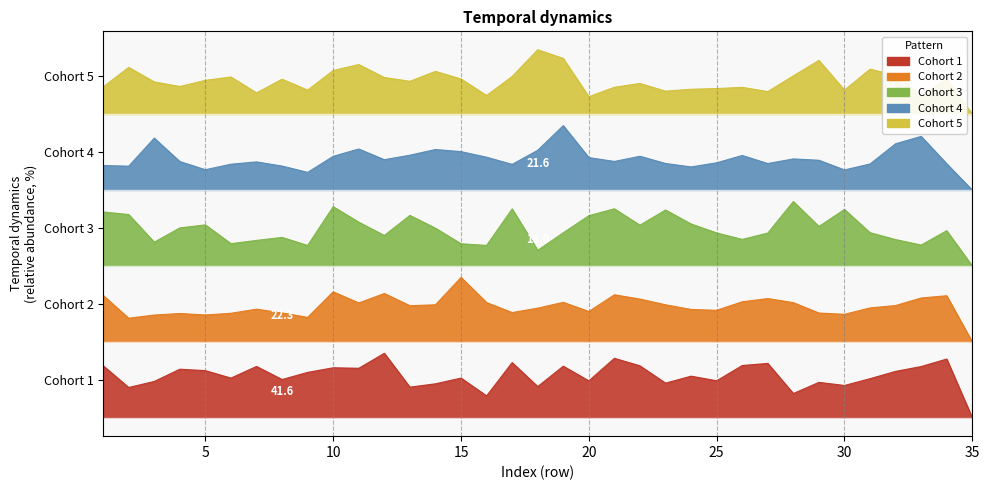

How many lines are shown in the chart?

5